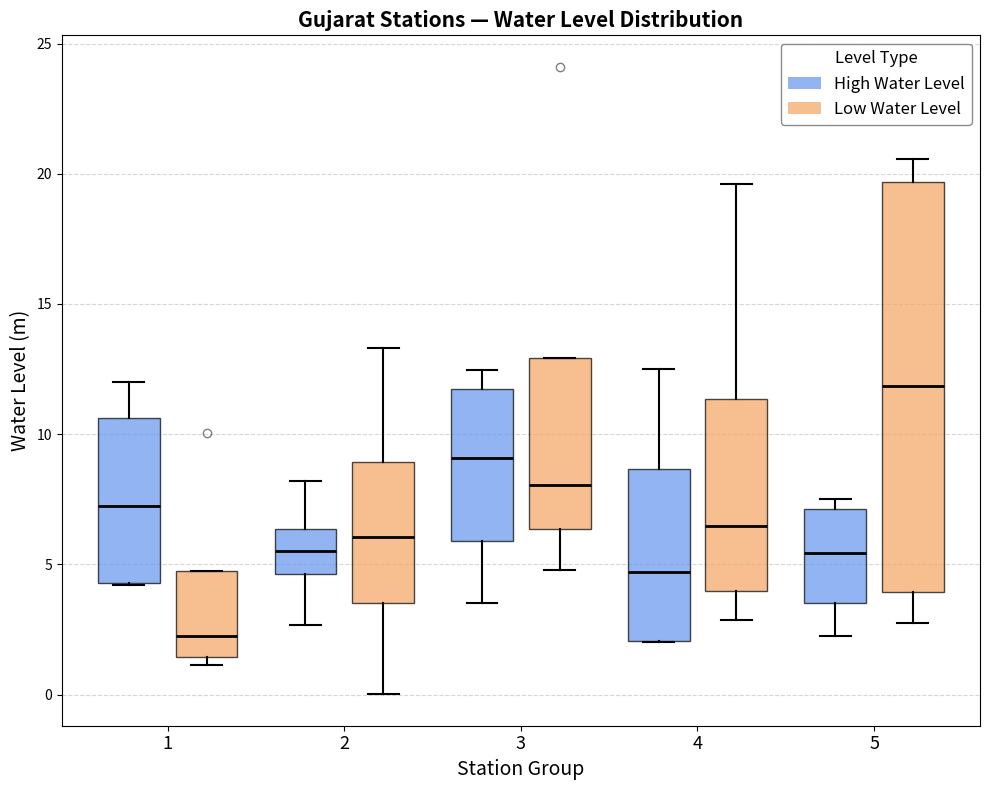

Reading left to right, read every box against the y-axis: the position of its median line, the range the box covers, and the ends of its whiskers. The values are not printed on the chart, so give them approximately, as read against the axis.

1 (High Water Level): median 7.5, box 4.5 to 10.5, whiskers 4.0 to 12.0
1 (Low Water Level): median 2.5, box 1.5 to 5.0, whiskers 1.0 to 5.0
2 (High Water Level): median 5.5, box 4.5 to 6.5, whiskers 2.5 to 8.0
2 (Low Water Level): median 6.0, box 3.5 to 9.0, whiskers 0.0 to 13.5
3 (High Water Level): median 9.0, box 6.0 to 11.5, whiskers 3.5 to 12.5
3 (Low Water Level): median 8.0, box 6.5 to 13.0, whiskers 5.0 to 13.0
4 (High Water Level): median 4.5, box 2.0 to 8.5, whiskers 2.0 to 12.5
4 (Low Water Level): median 6.5, box 4.0 to 11.5, whiskers 3.0 to 19.5
5 (High Water Level): median 5.5, box 3.5 to 7.0, whiskers 2.5 to 7.5
5 (Low Water Level): median 12.0, box 4.0 to 19.5, whiskers 3.0 to 20.5